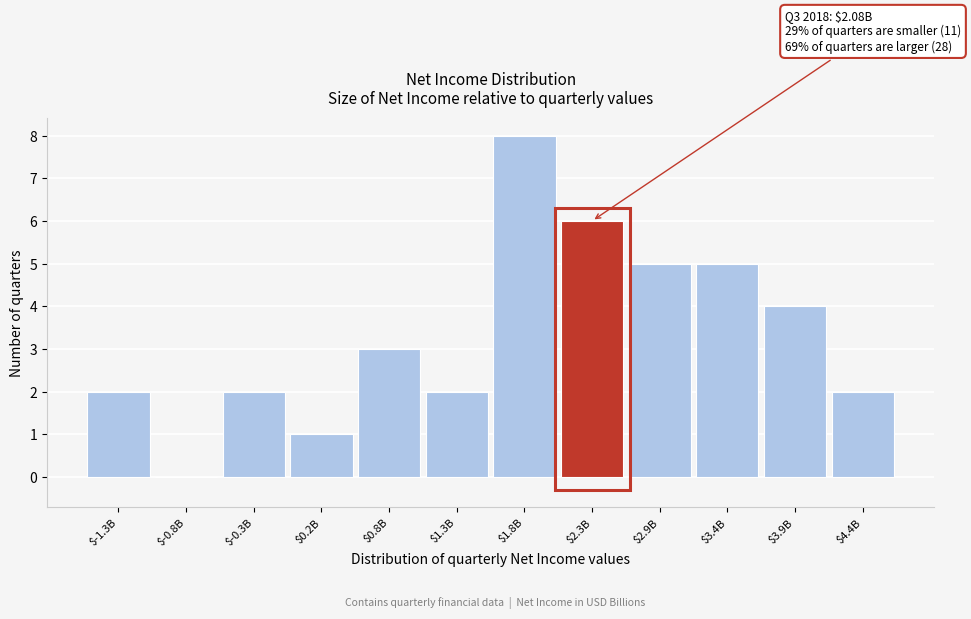

True or false: the data shows 7 at $3.9B.

False